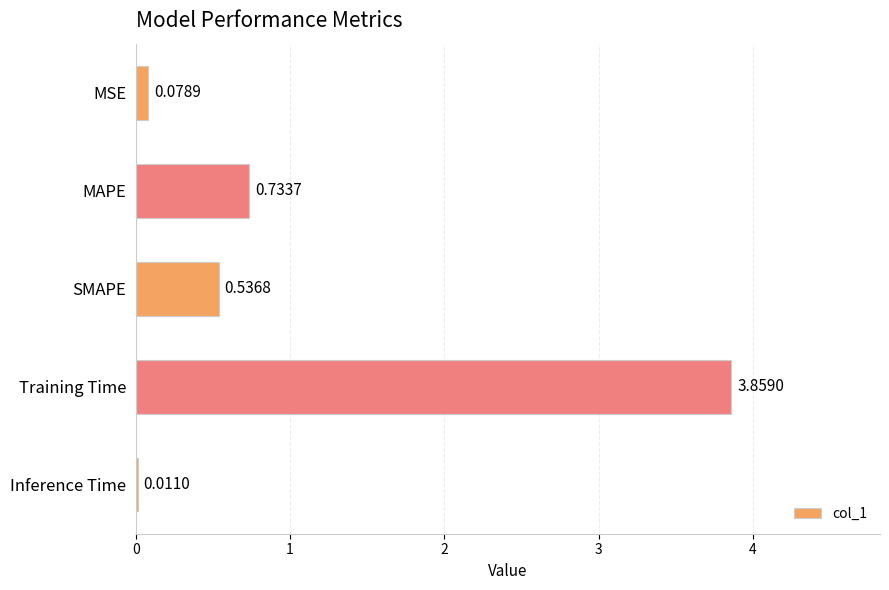

What is the average value?

1.0